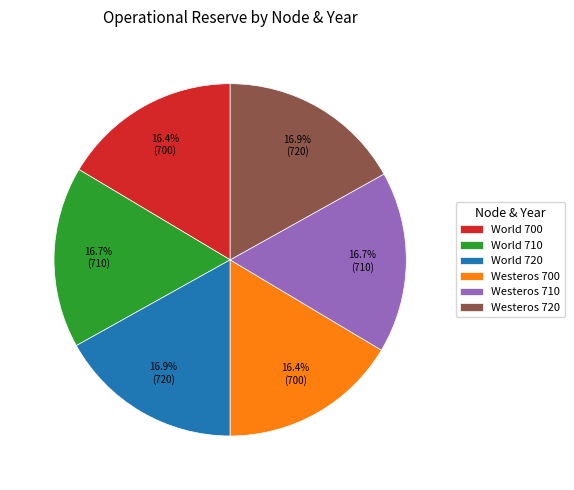

Does Westeros 710 account for over 50% of the chart?

No